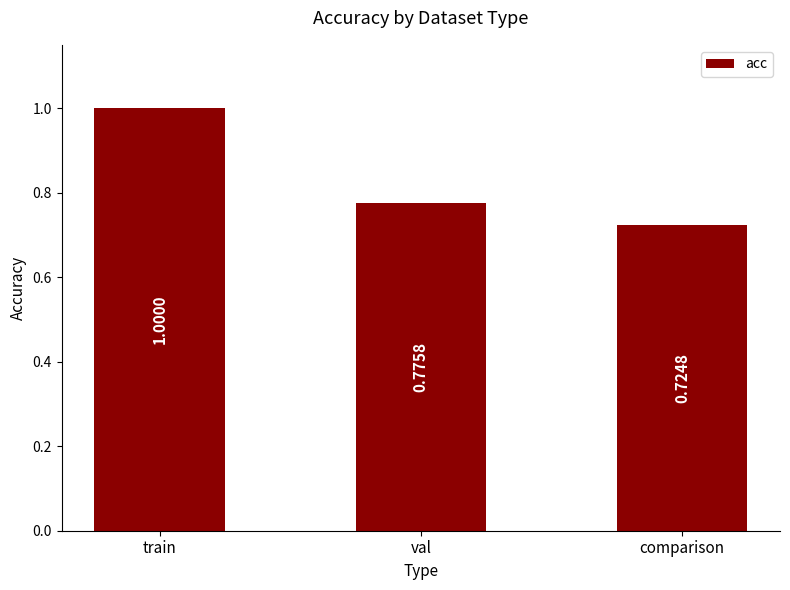

What is the difference between the second highest and minimum values?

0.1